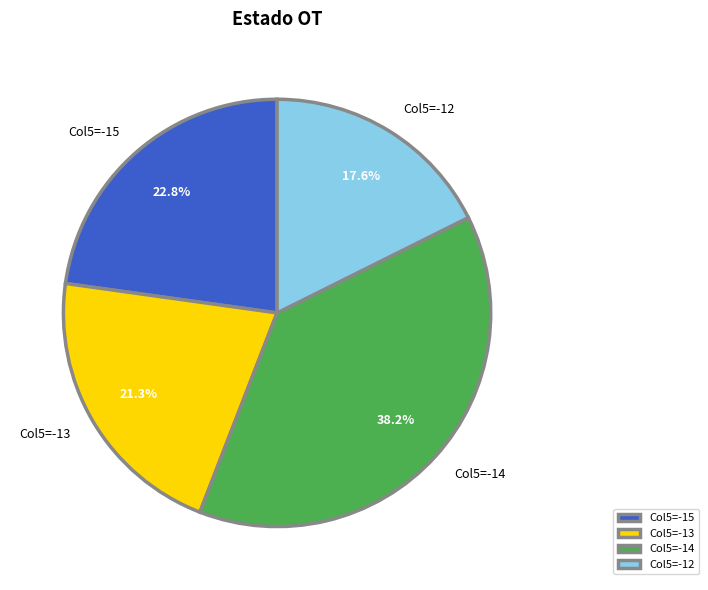

Rank the categories by value from highest to lowest.

Col5=-14, Col5=-15, Col5=-13, Col5=-12